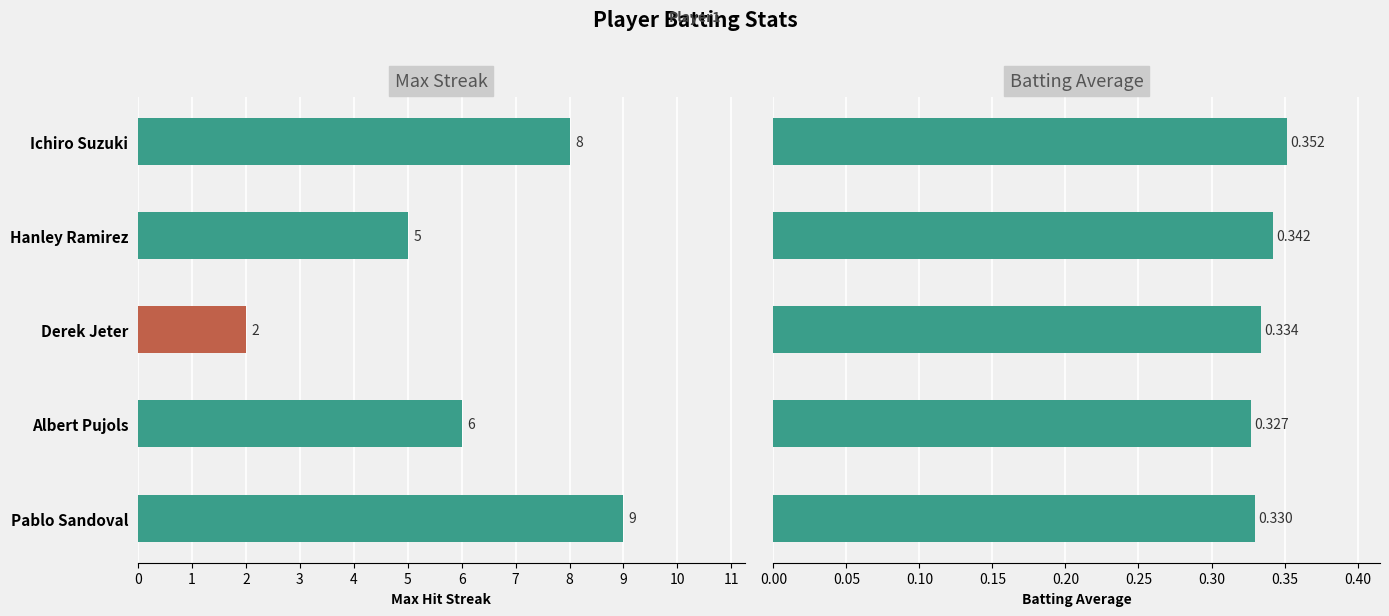

Rank the series by their maximum value, from highest to lowest.

Max Streak, Batting Average